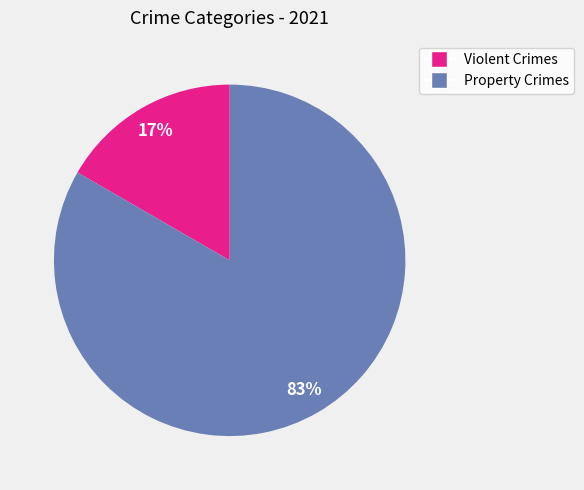

To the nearest percent, what is the average slice percentage?

50%